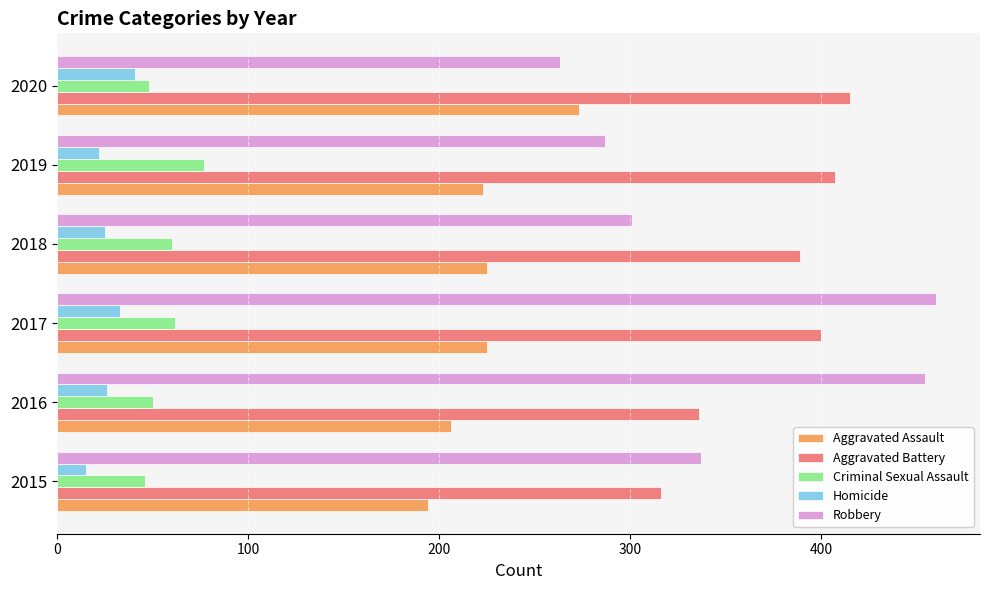

What is the difference between the maximum and second lowest values in the Robbery series?

173